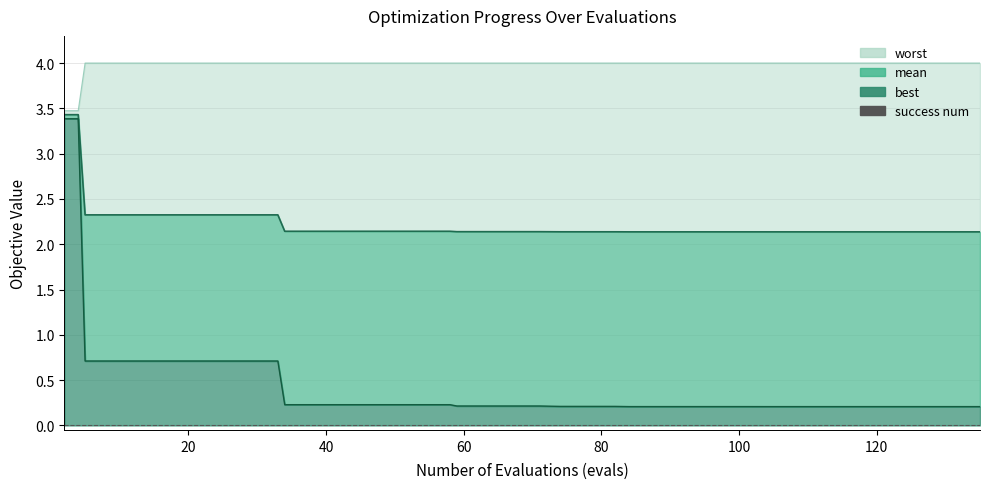

What is the sum of the mean values at 4 and 38?

5.6